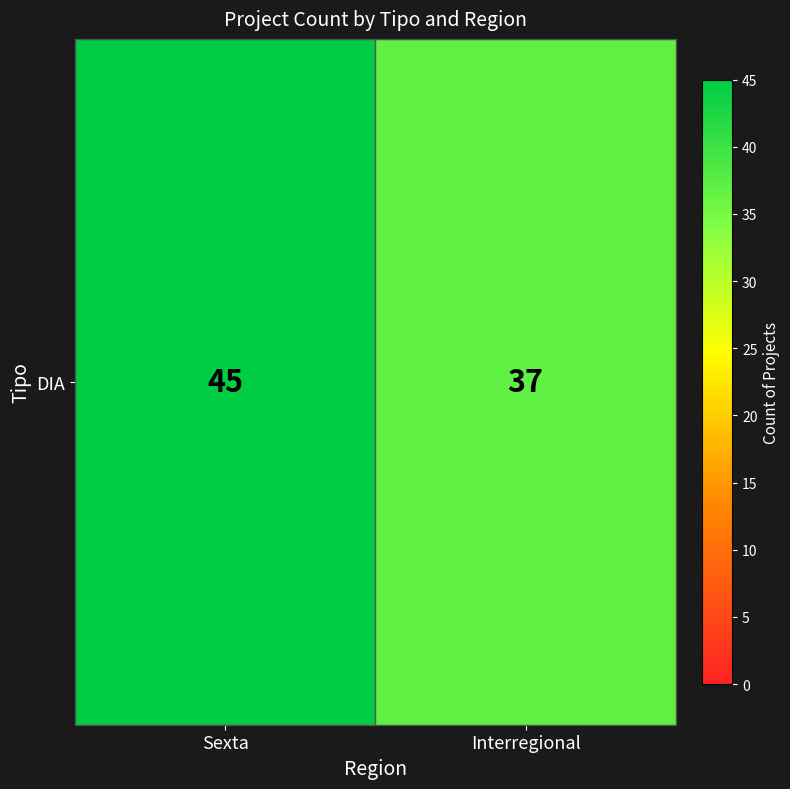

What is the difference between the maximum and minimum values?

8